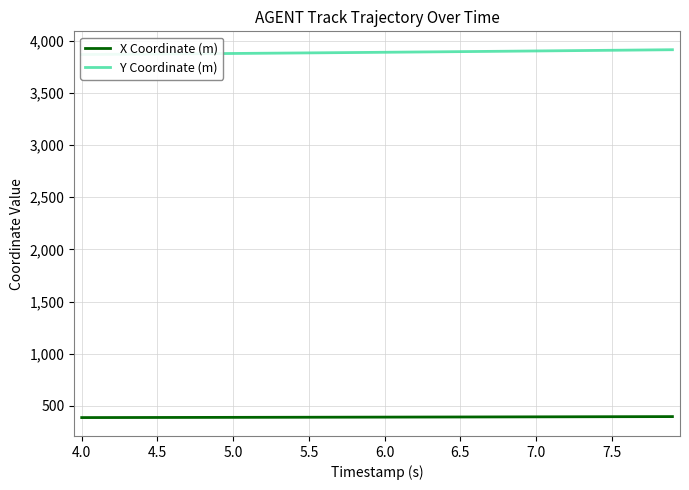

What is the maximum value for X Coordinate (m)?

396.0